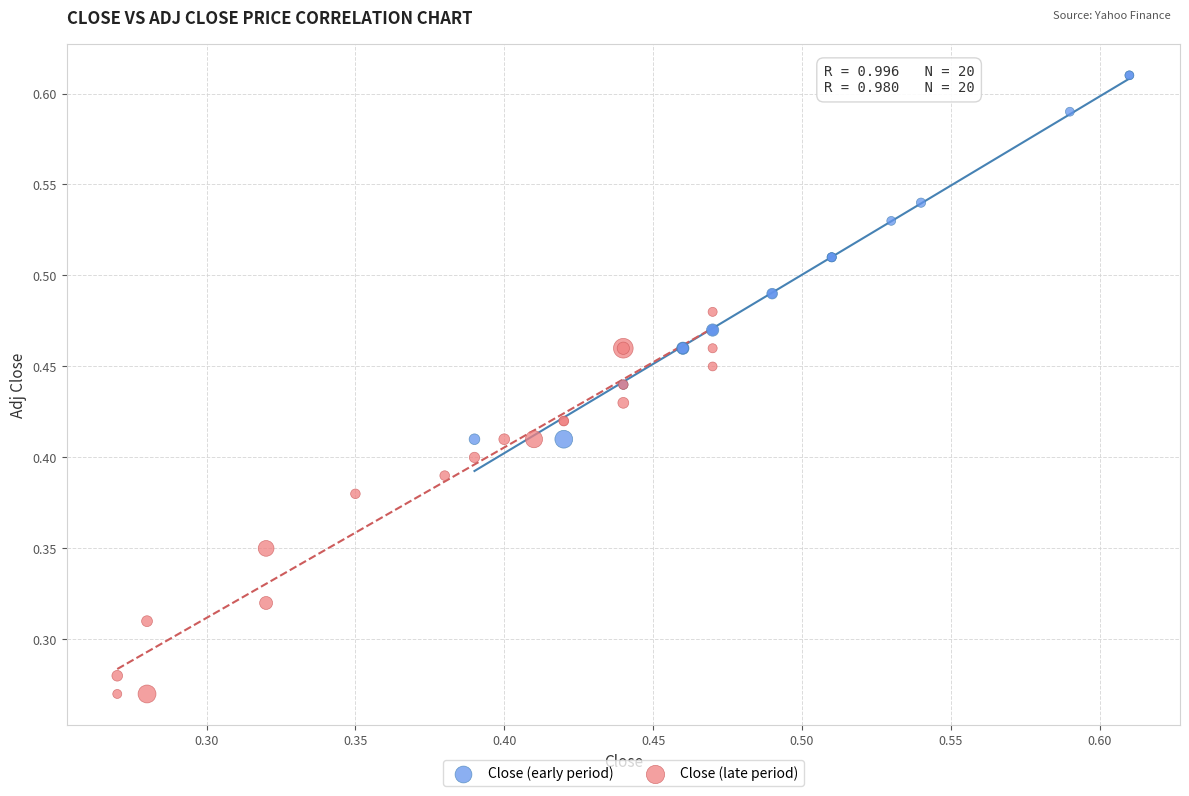

What are all the series names shown in the legend?

Close (early period), Close (late period)